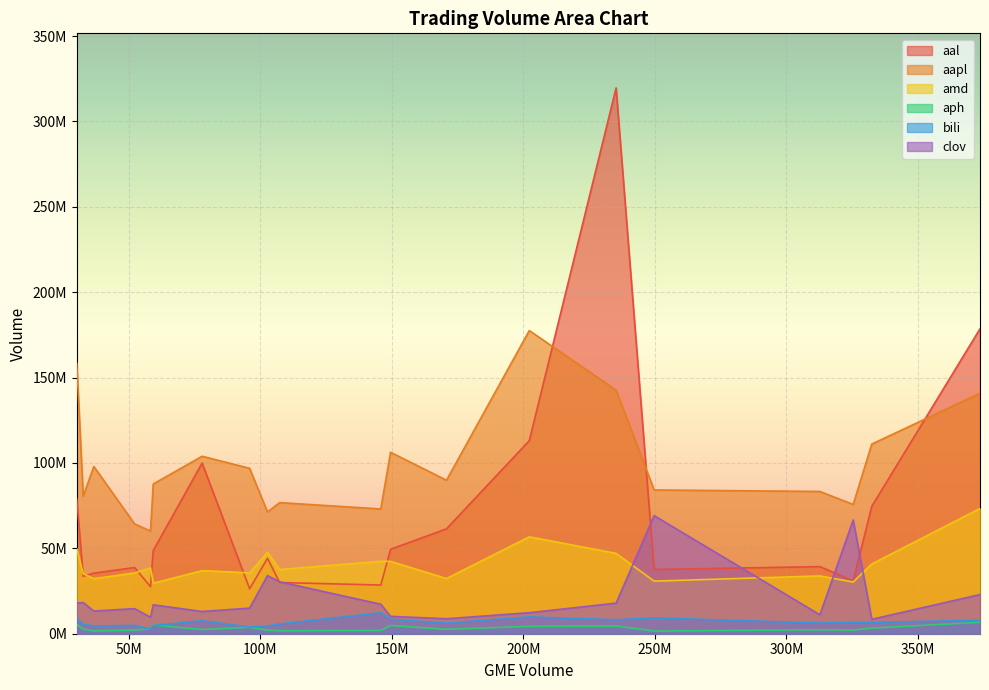

At how many categories does at least one series exceed 73658278?

16